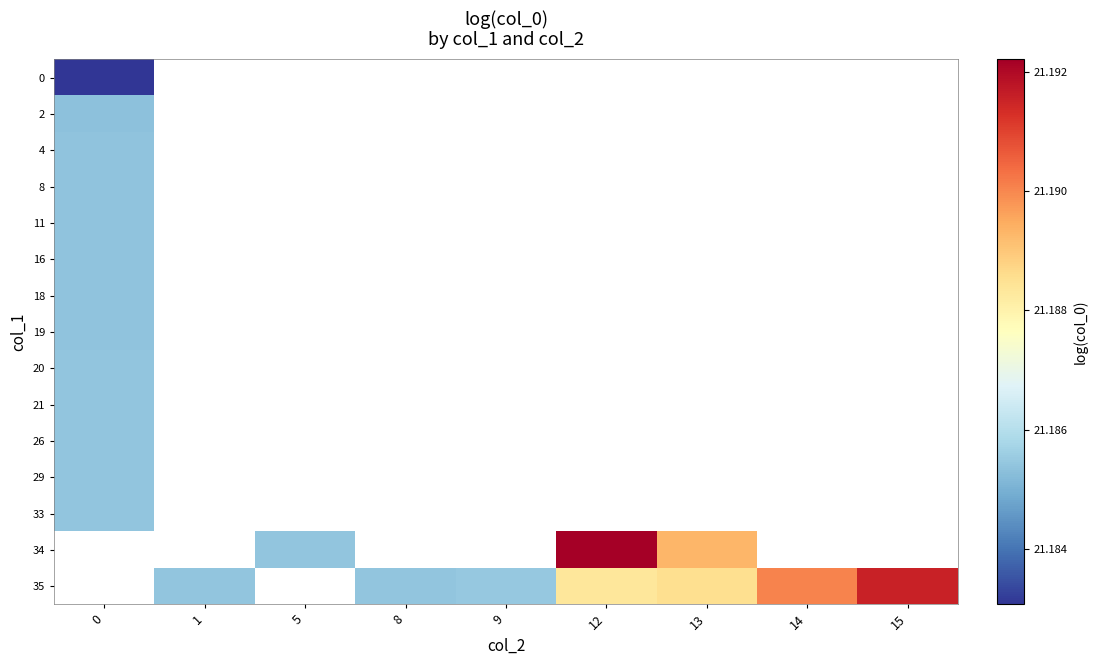

Which has a higher value, 1 or 8?

8